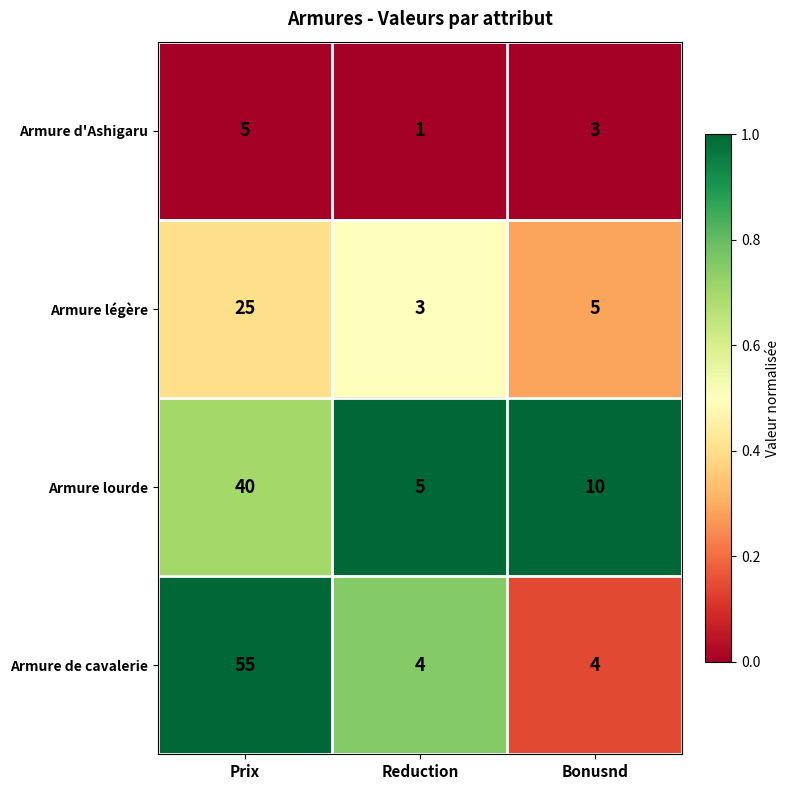

What is the difference between the highest and lowest values at Reduction?

4